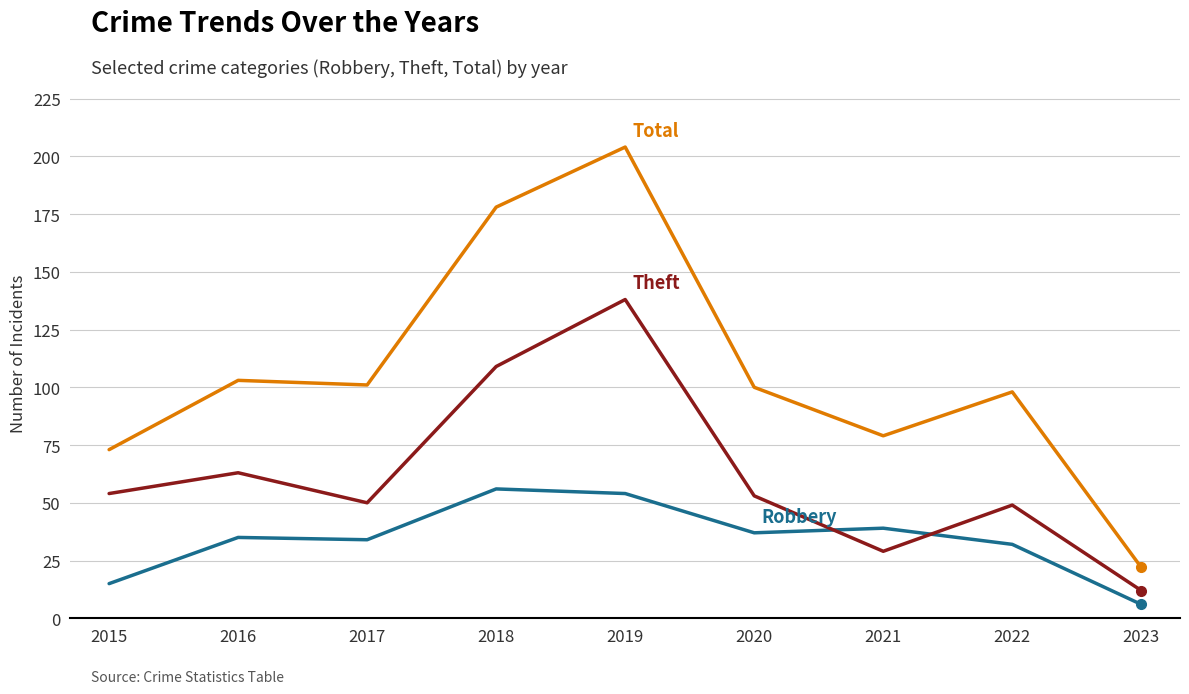

Does the chart have visible grid lines?

Yes